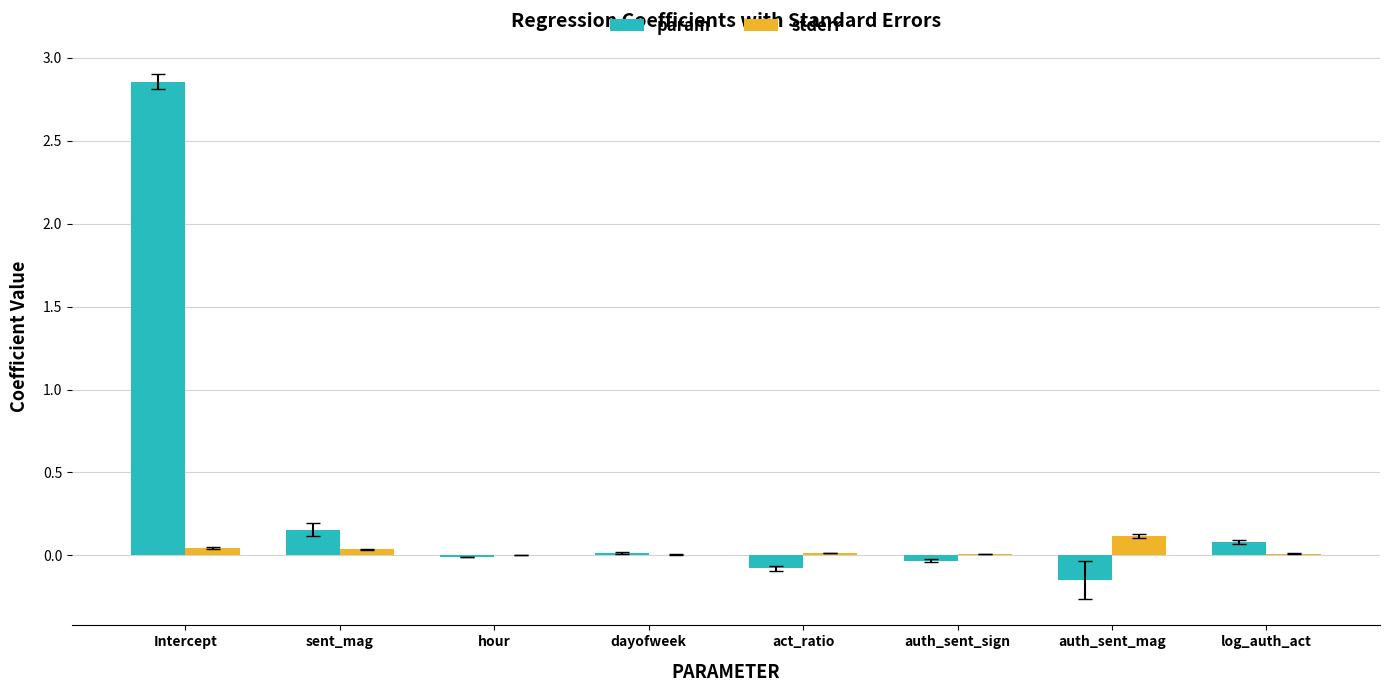

What is the sum of the param values at auth_sent_mag and Intercept?

2.7